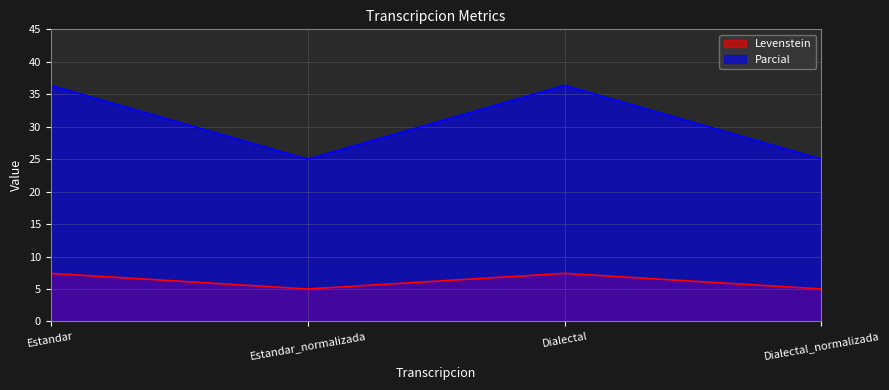

How many interior local peaks does the Parcial series have?

1